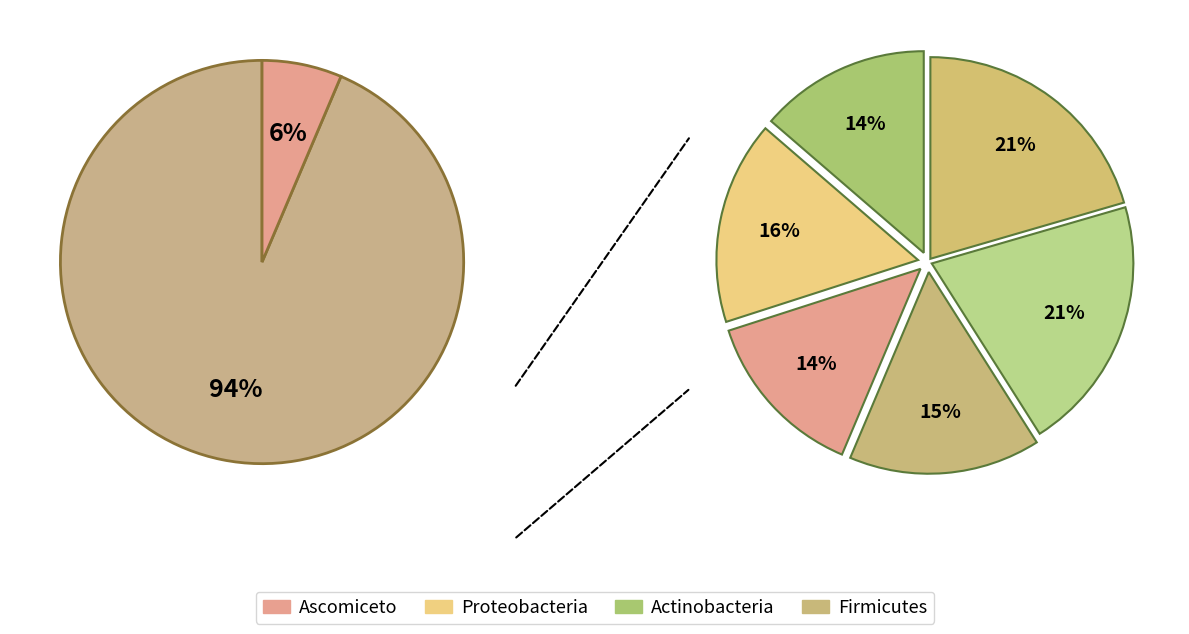

Approximately how many times larger is the value at 2 compared to 5?

2.4